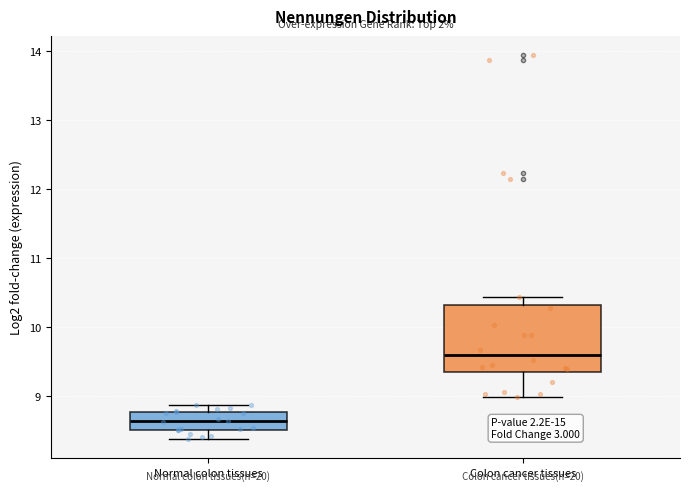

Reading left to right, read every box against the y-axis: the position of its median line, the range the box covers, and the ends of its whiskers. The values are not printed on the chart, so give them approximately, as read against the axis.

Normal colon tissues: median 8.6, box 8.5 to 8.8, whiskers 8.4 to 8.9
Colon cancer tissues: median 9.6, box 9.4 to 10.3, whiskers 9.0 to 10.4